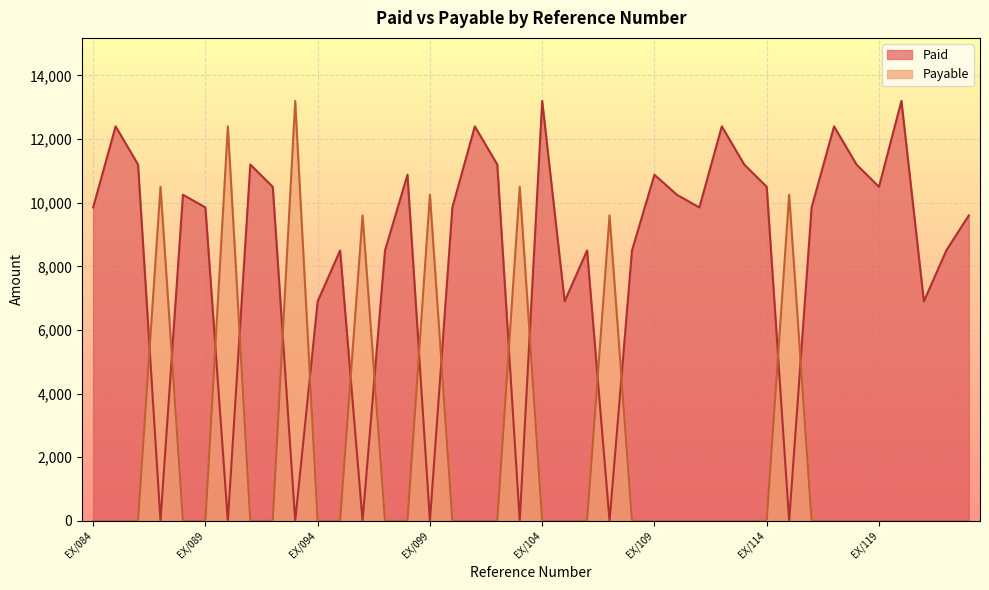

What is the sum of all Payable values?

86300